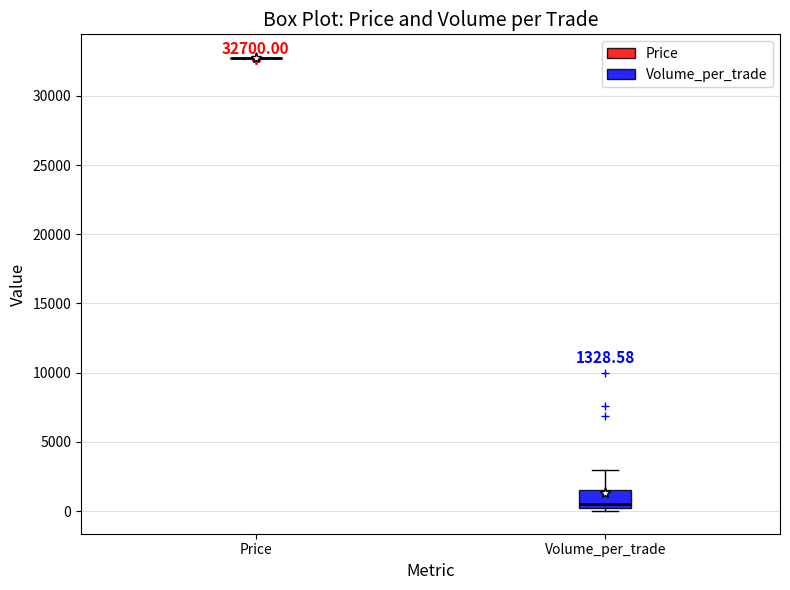

Which box is the tallest, from its lower edge to its upper edge?

Volume_per_trade